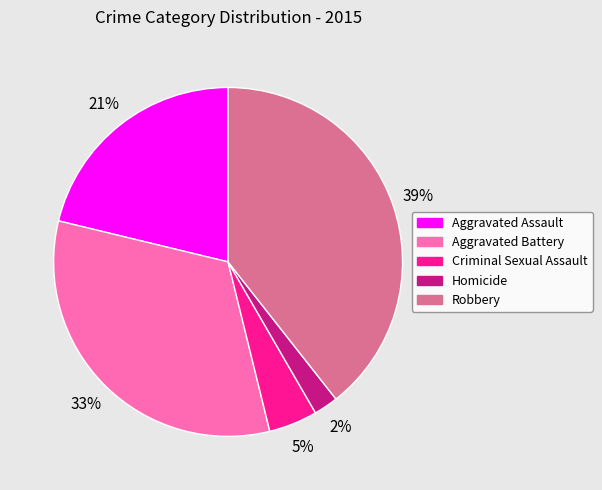

How many segments does this pie chart have?

5